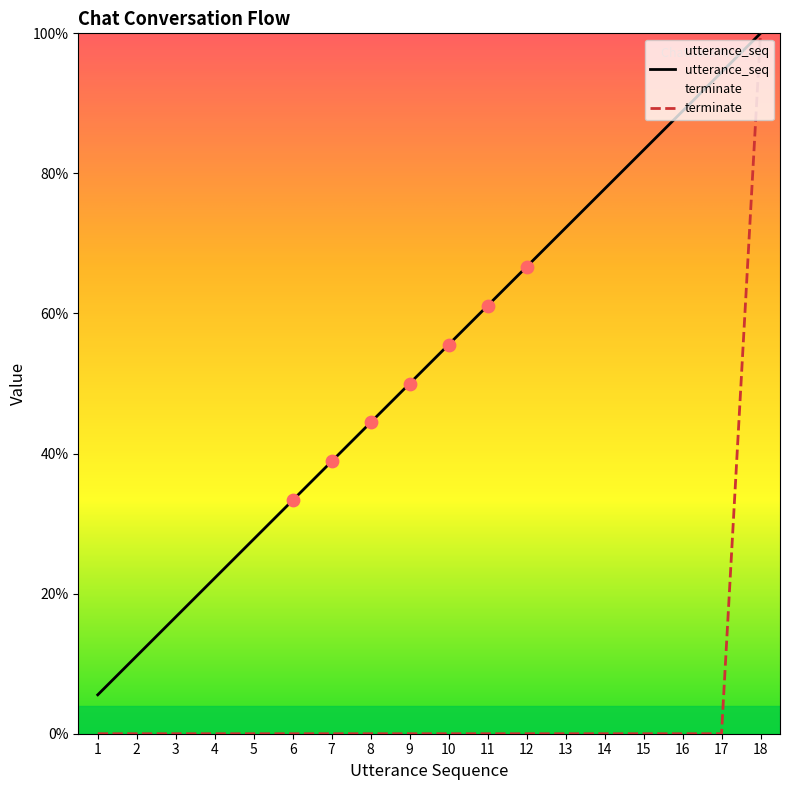

Which series has the largest Y range (max minus min)?

terminate